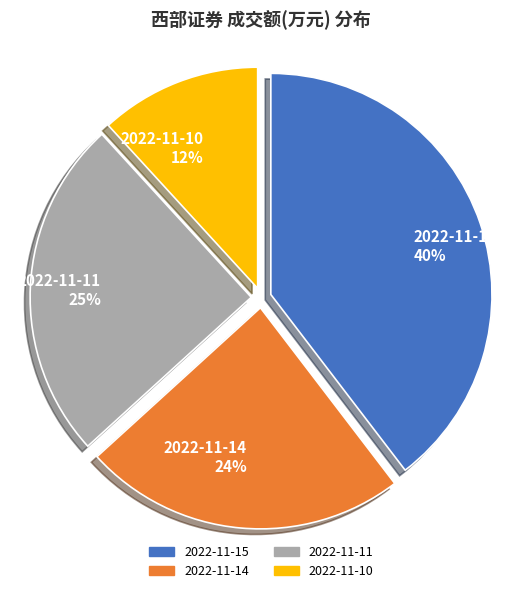

Rank the categories by value from highest to lowest.

2022-11-15, 2022-11-11, 2022-11-14, 2022-11-10